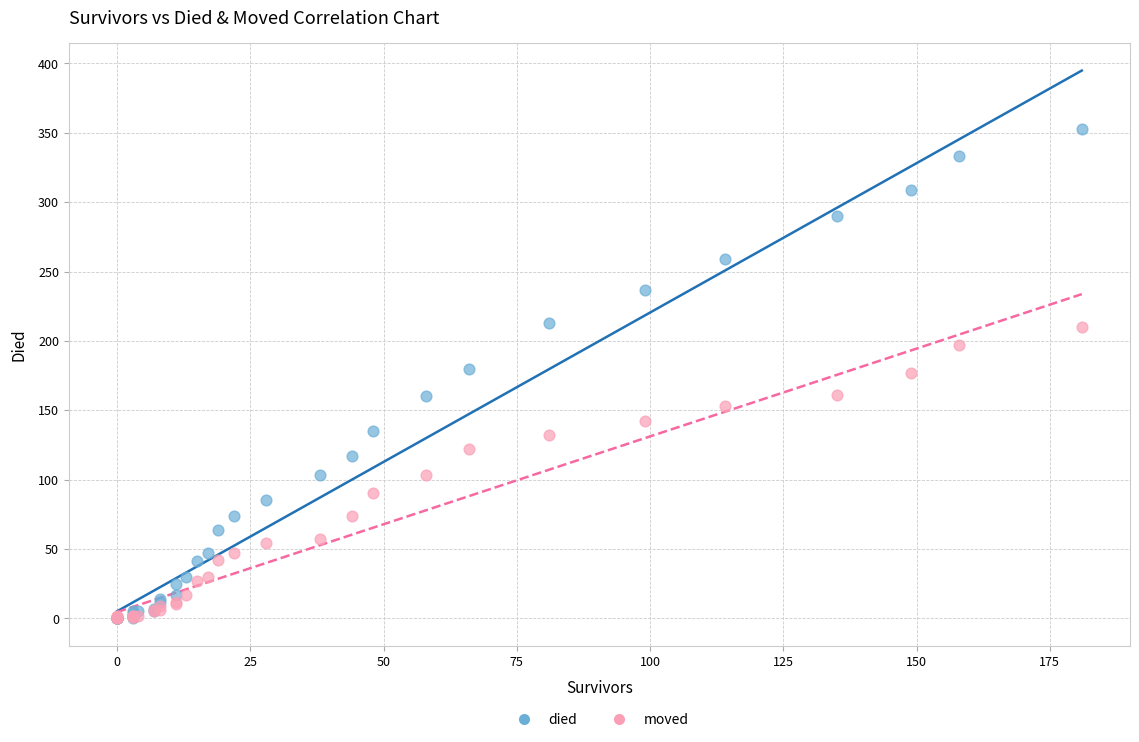

What are all the series names shown in the legend?

died, moved